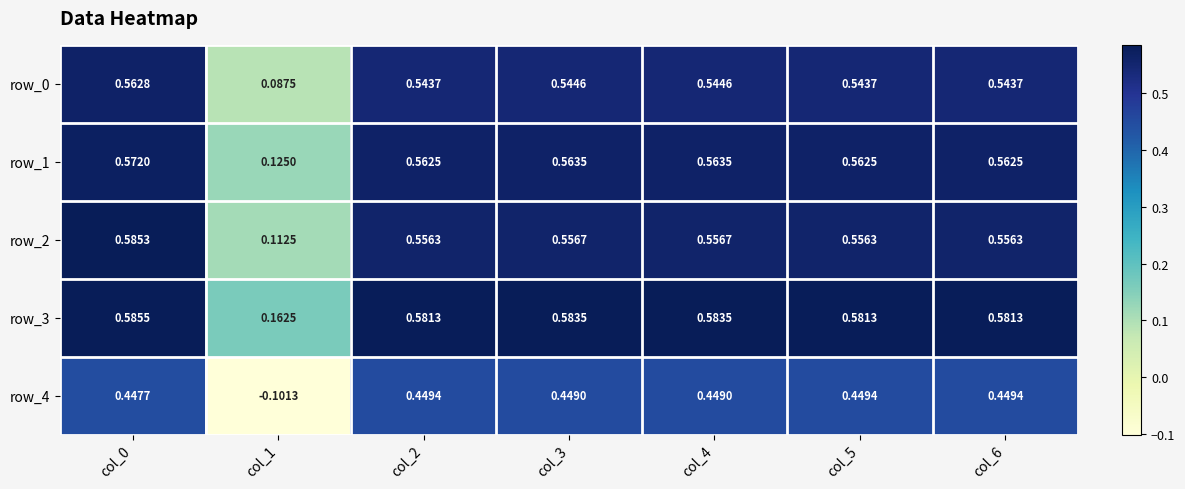

What is the total value across all series at col_2?

2.7